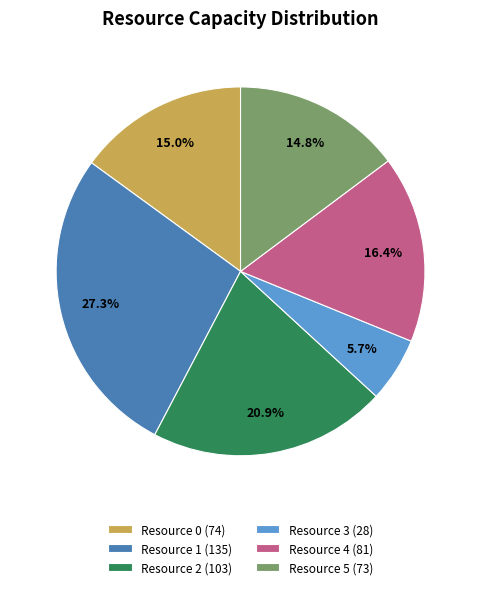

What is the ratio of the value at Resource 3 to the value at Resource 4?

0.3